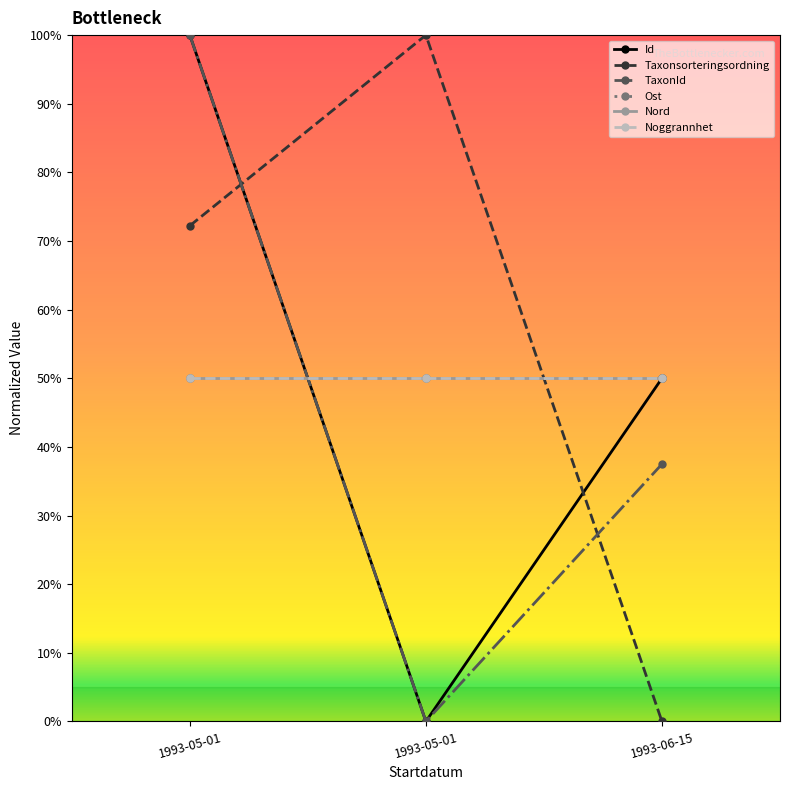

What is the sum of the Nord values at 1993-05-01 and 1993-06-15?

1.0